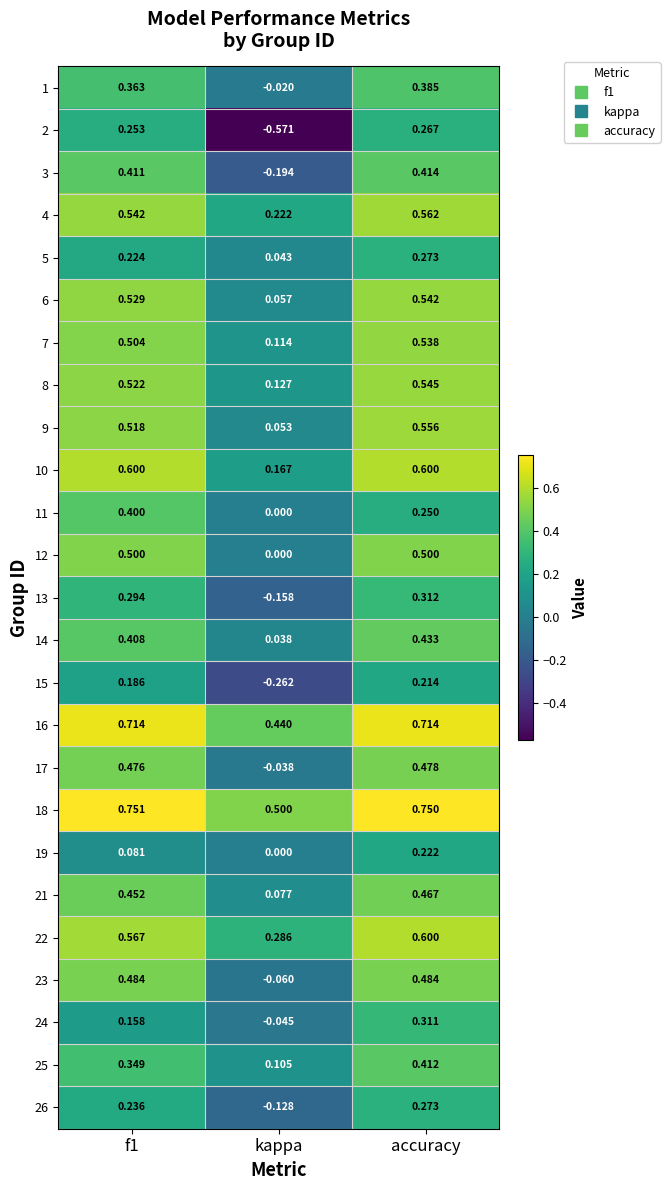

At which label is 26 closest to 0?

kappa